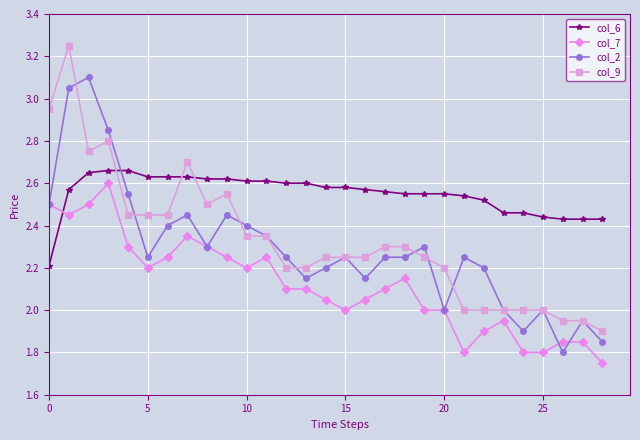

True or false: col_9 and col_7 intersect in this chart.

False